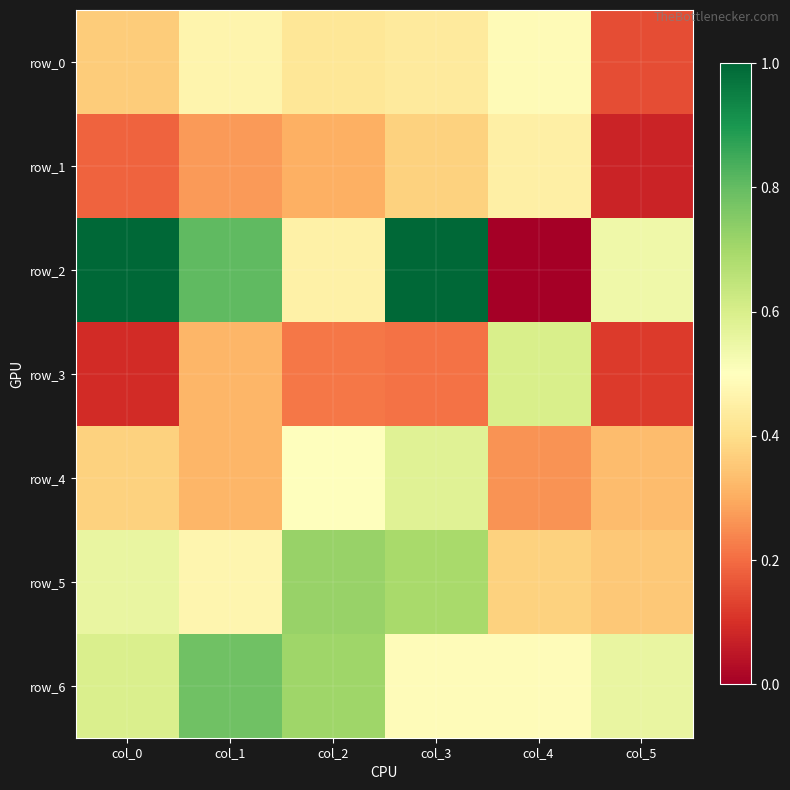

Which series has the widest spread of values?

row_2